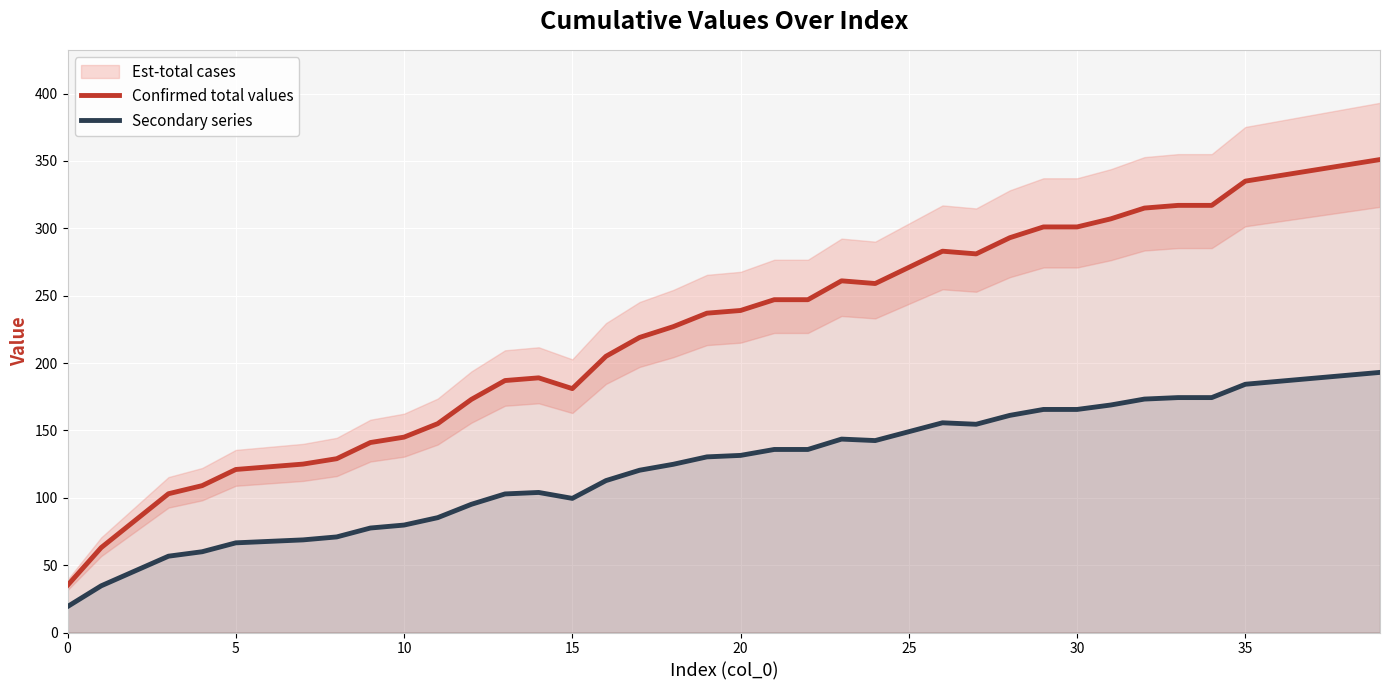

Is the value of Secondary series at 20 greater than the value of Confirmed total values at 28?

No